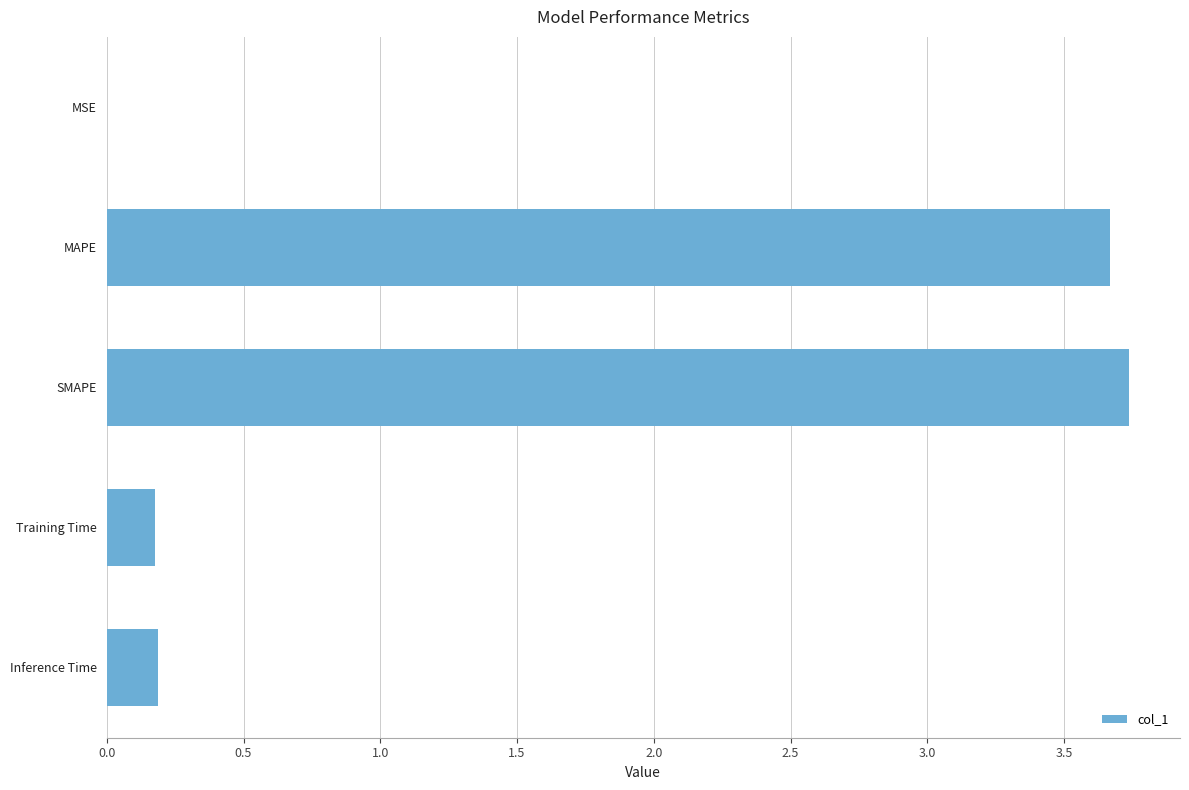

What is the ratio of the value at SMAPE to the value at MAPE?

1.0